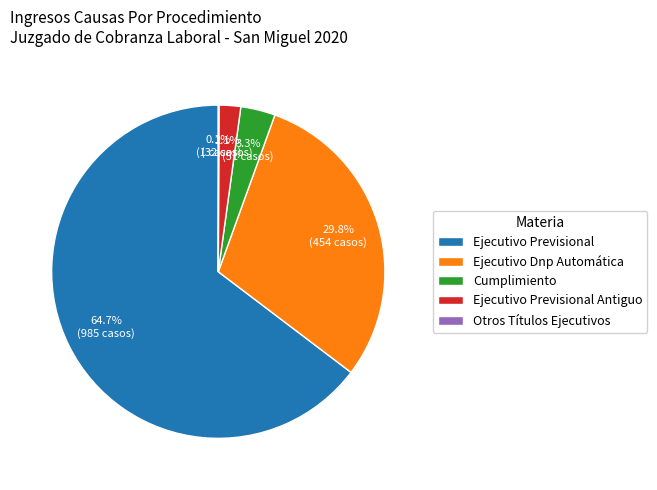

Is there any slice that represents more than half of the pie?

Yes